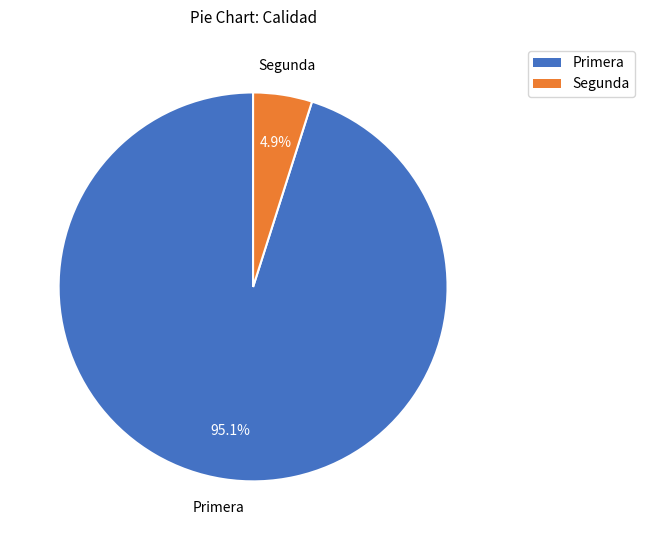

Which category accounts for the majority?

Primera